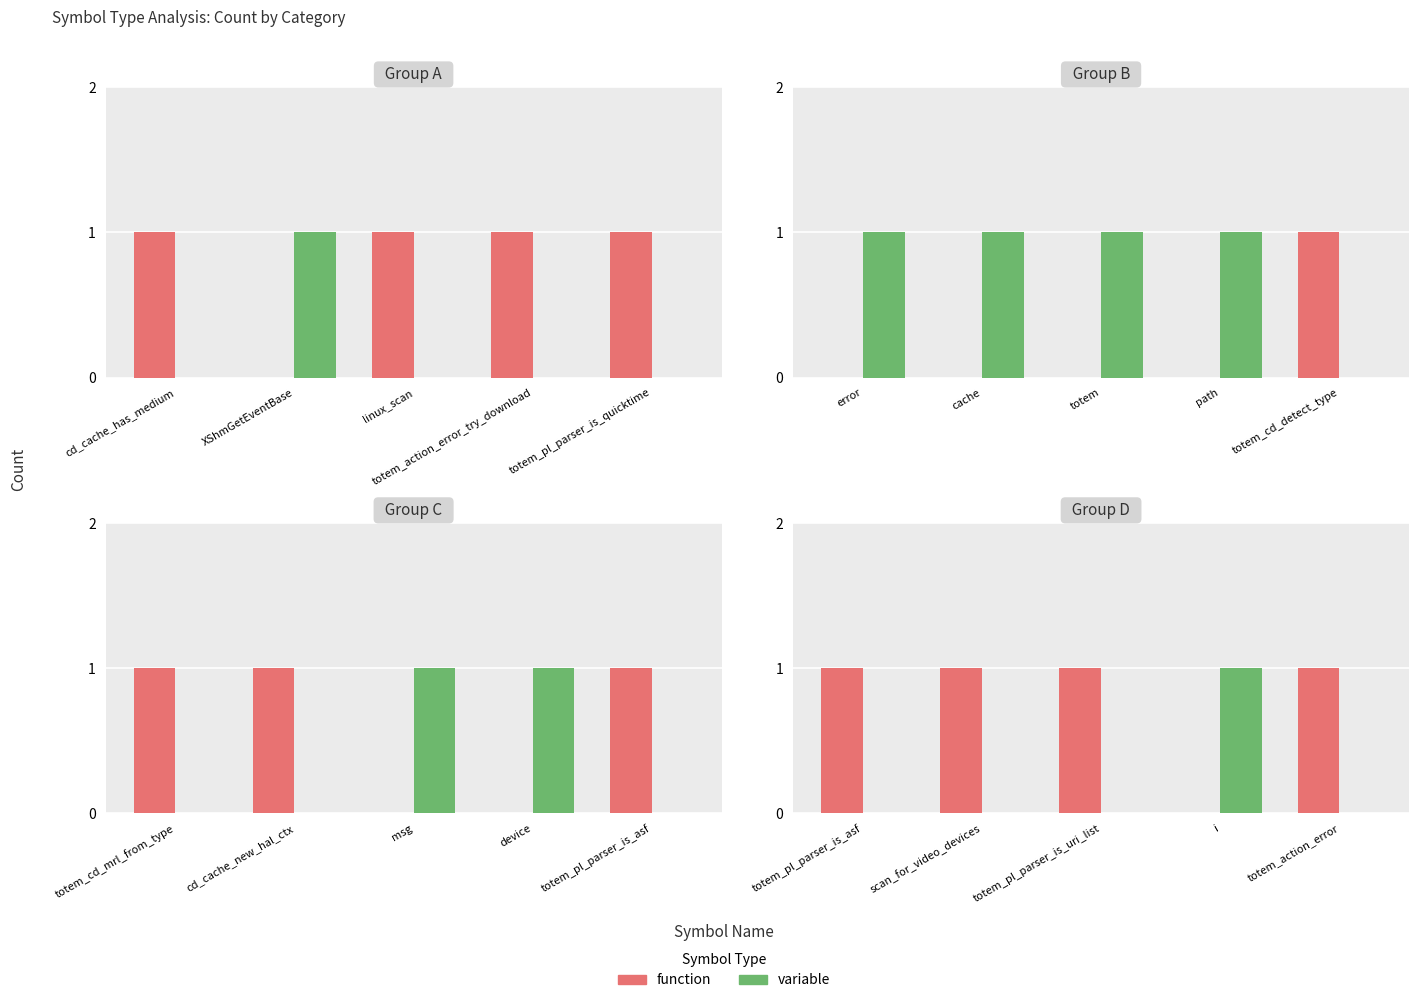

Between scan_for_video_devices and totem_action_error, which is larger?

scan_for_video_devices